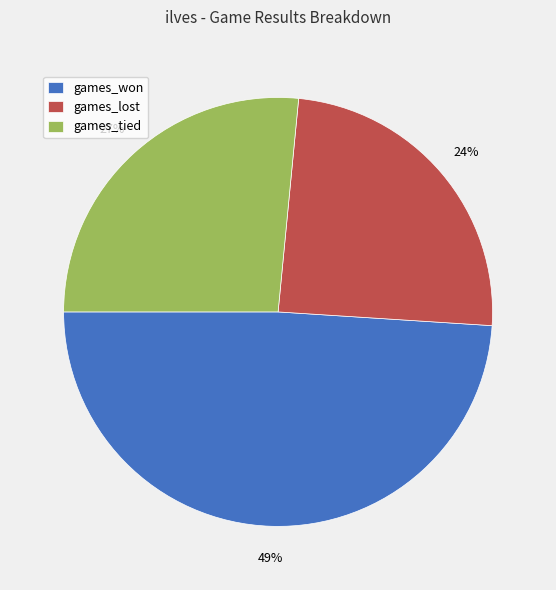

Count the number of slices in the pie.

3